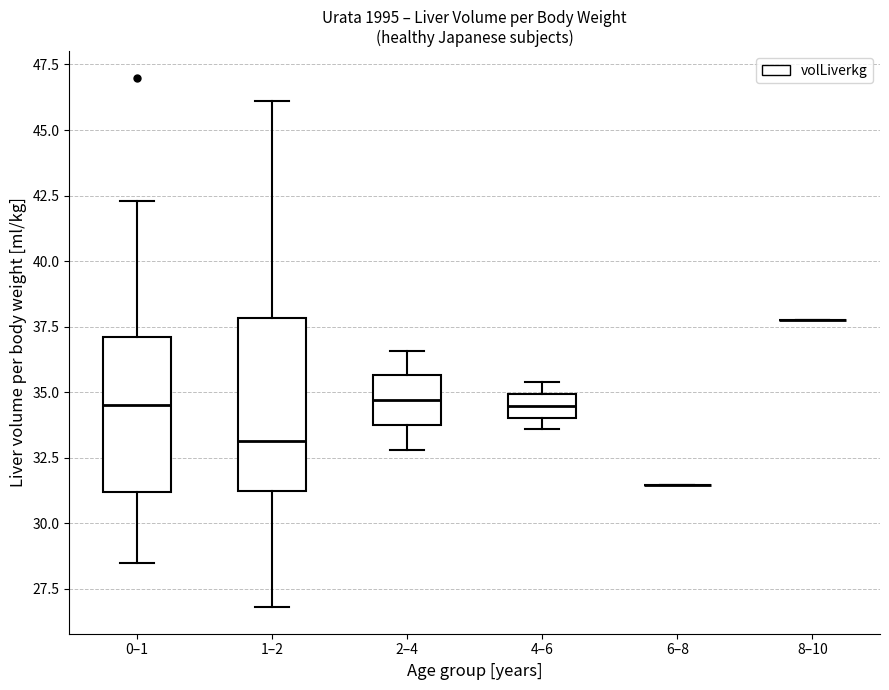

Reading left to right, read every box against the y-axis: the position of its median line, the range the box covers, and the ends of its whiskers. The values are not printed on the chart, so give them approximately, as read against the axis.

0–1: median 34.5, box 31.0 to 37.0, whiskers 28.5 to 42.5
1–2: median 33.0, box 31.0 to 38.0, whiskers 27.0 to 46.0
2–4: median 34.5, box 33.5 to 35.5, whiskers 33.0 to 36.5
4–6: median 34.5, box 34.0 to 35.0, whiskers 33.5 to 35.5
6–8: box collapsed to a line at 31.5, whiskers 31.5 to 31.5
8–10: box collapsed to a line at 38.0, whiskers 38.0 to 38.0